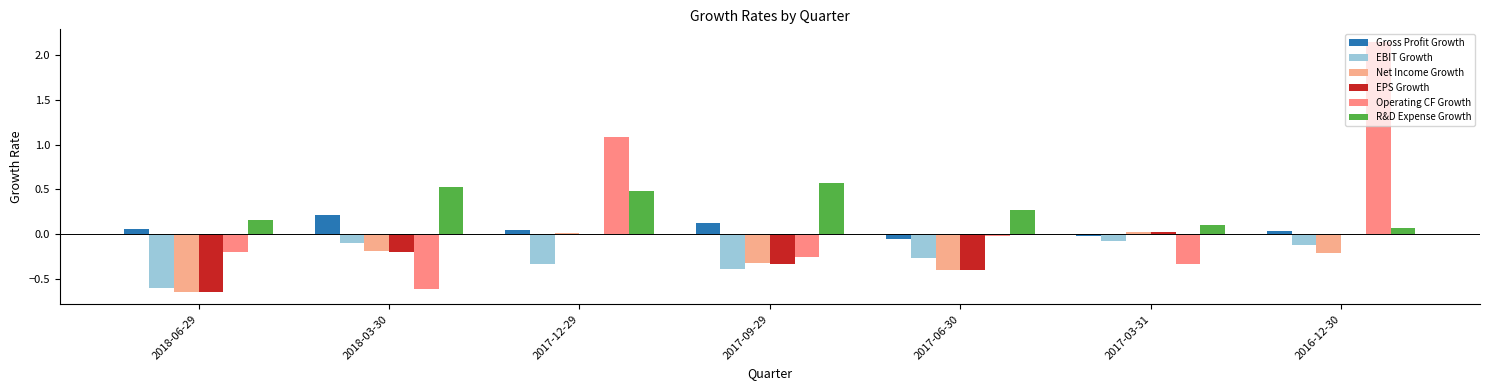

Which series changed the most between 2018-06-29 and 2018-03-30?

EBIT Growth